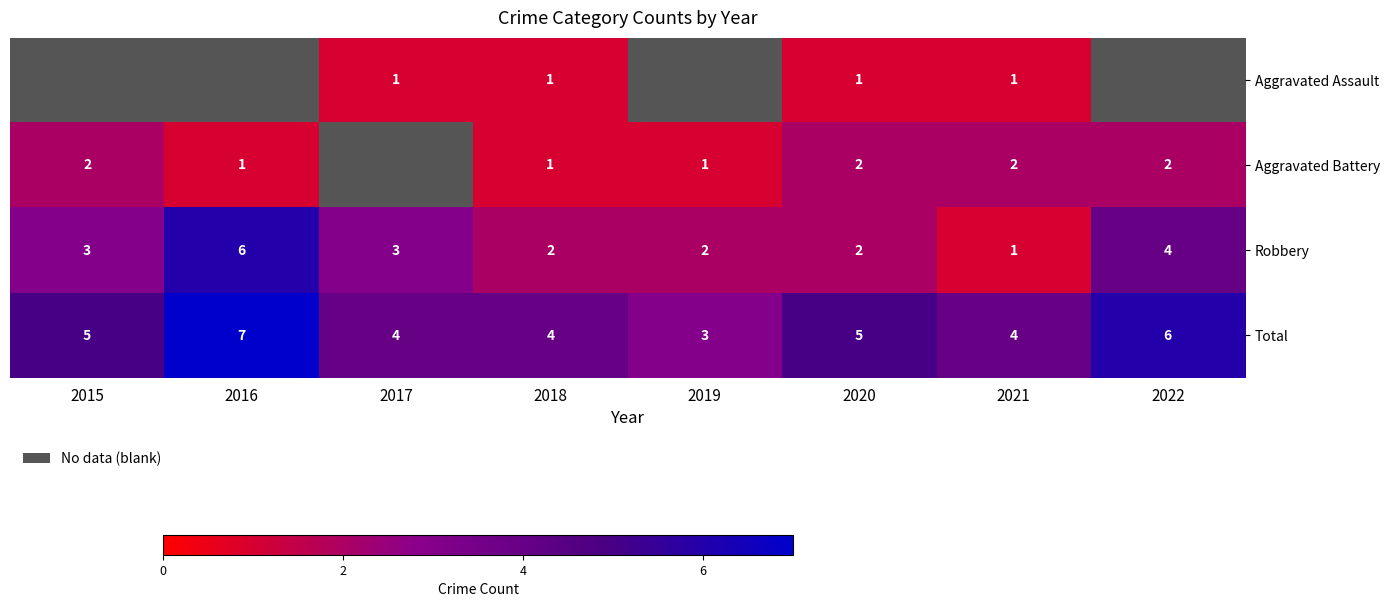

What is the spread (max minus min) of values at 2021?

3